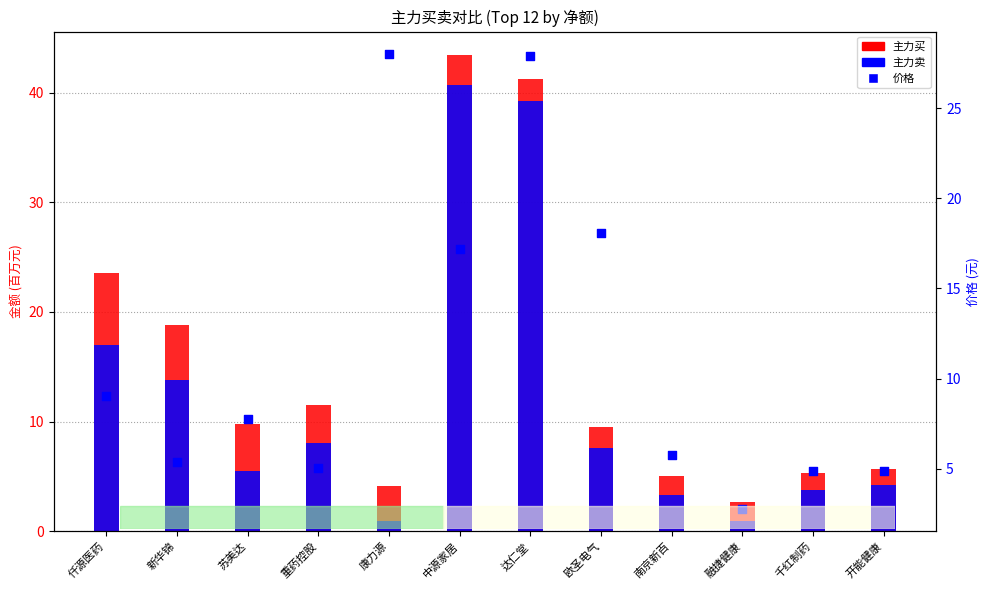

At which category is the sum across all series the highest?

达仁堂